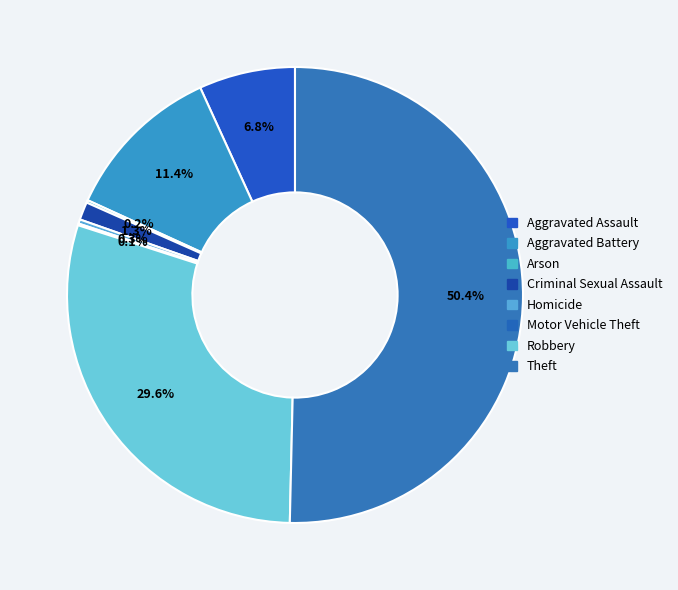

To the nearest percent, what is the combined percentage of Criminal Sexual Assault and Theft?

52%